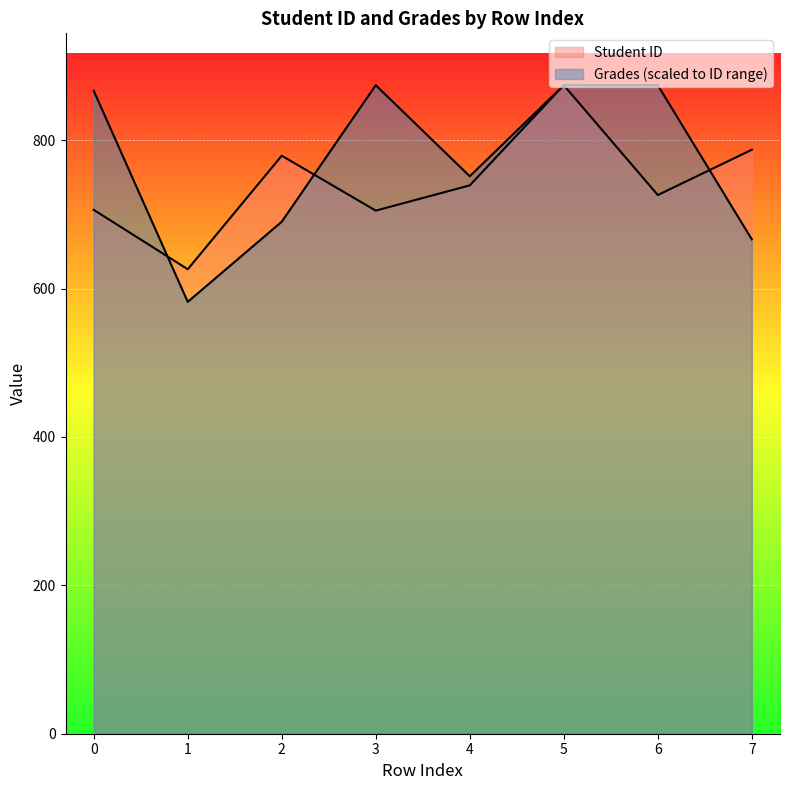

Read the Student ID value at 4.

739.0